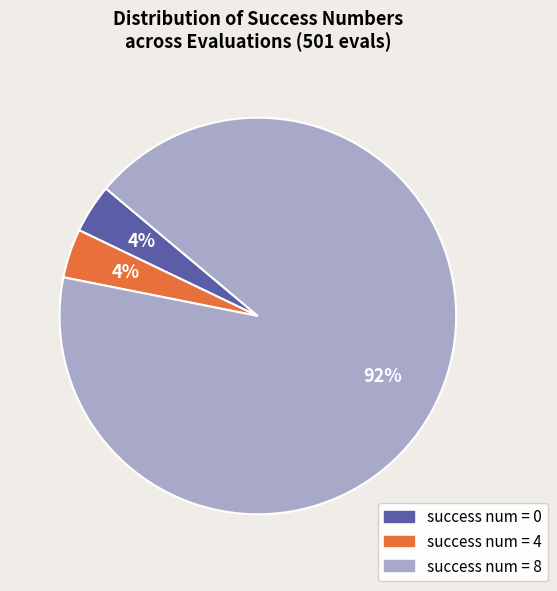

Is there a majority slice in this chart?

Yes